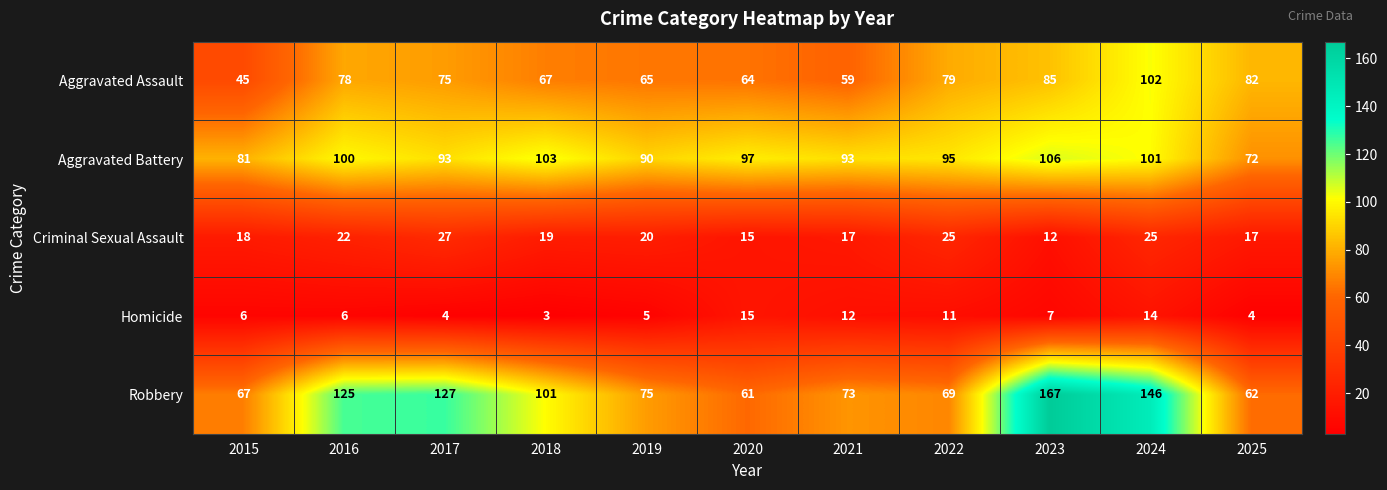

At which category does the chart reach its minimum across all series?

2018